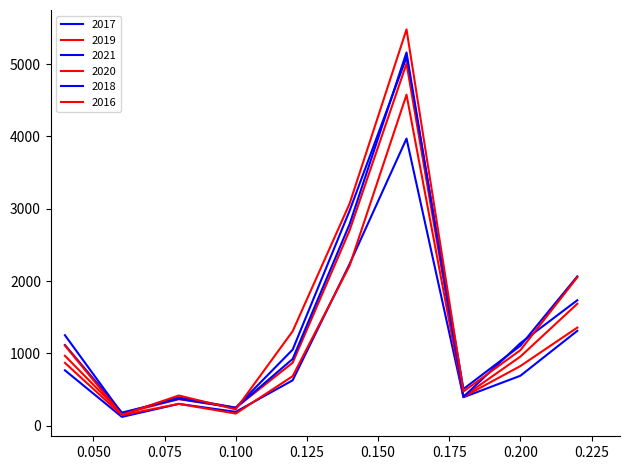

Does the chart have visible grid lines?

No